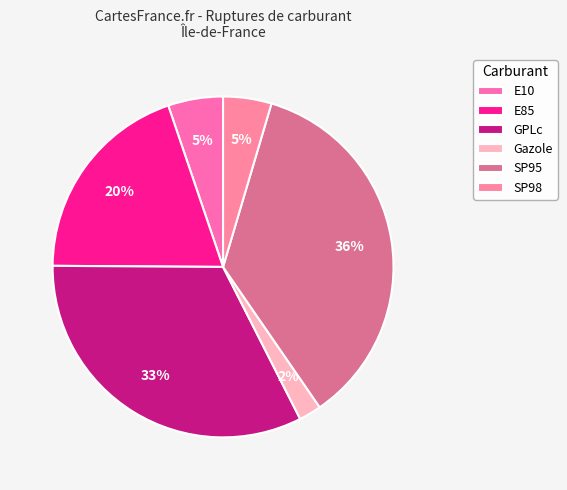

Is the sum of GPLc and E10 greater than half?

No